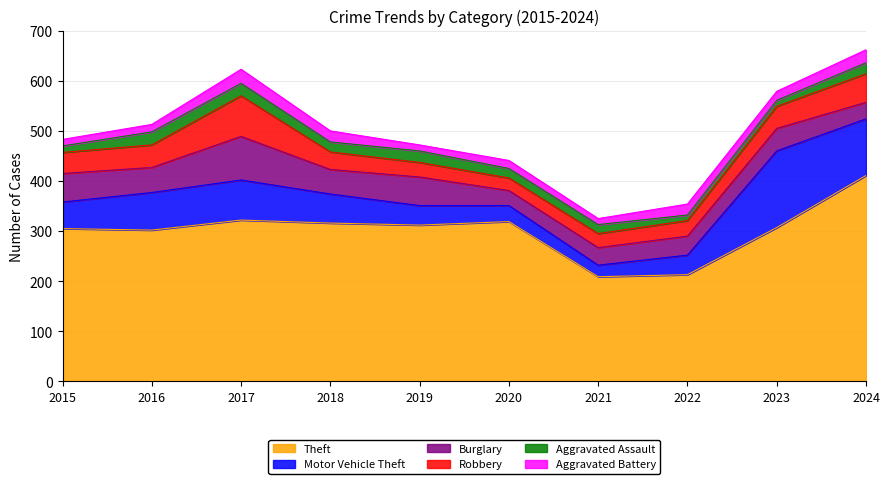

What are all the series names shown in the legend?

Theft, Motor Vehicle Theft, Burglary, Robbery, Aggravated Assault, Aggravated Battery